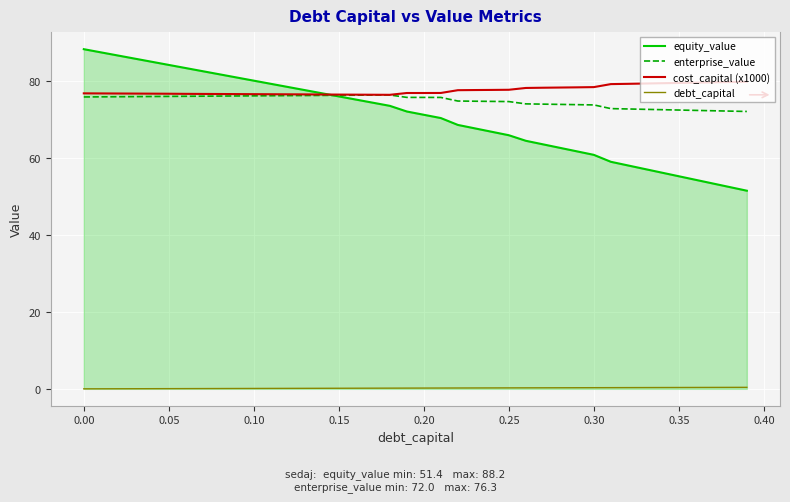

Which series has the widest spread of values?

equity_value